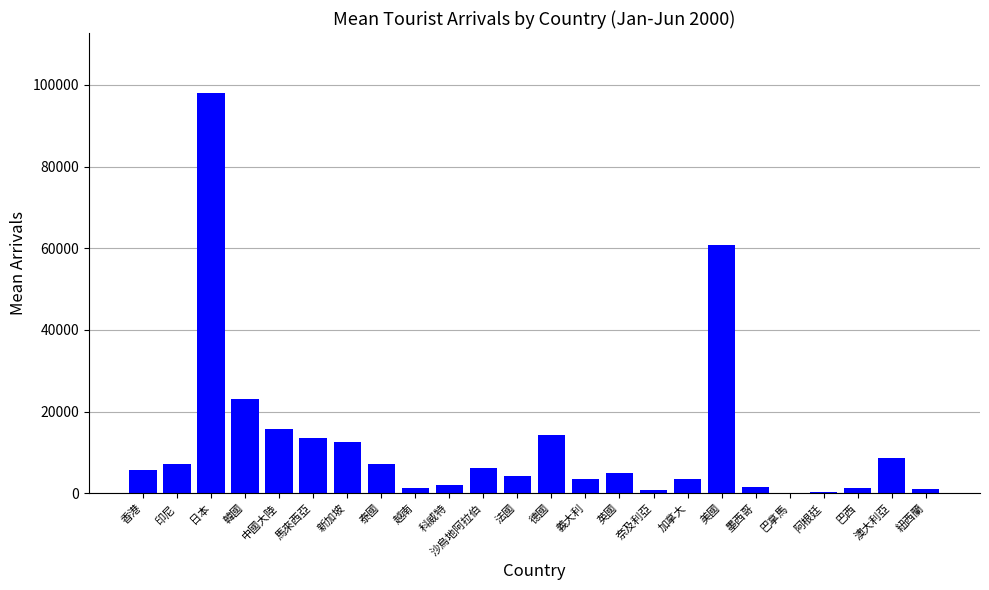

Which has a higher value, 澳大利亞 or 馬來西亞?

馬來西亞